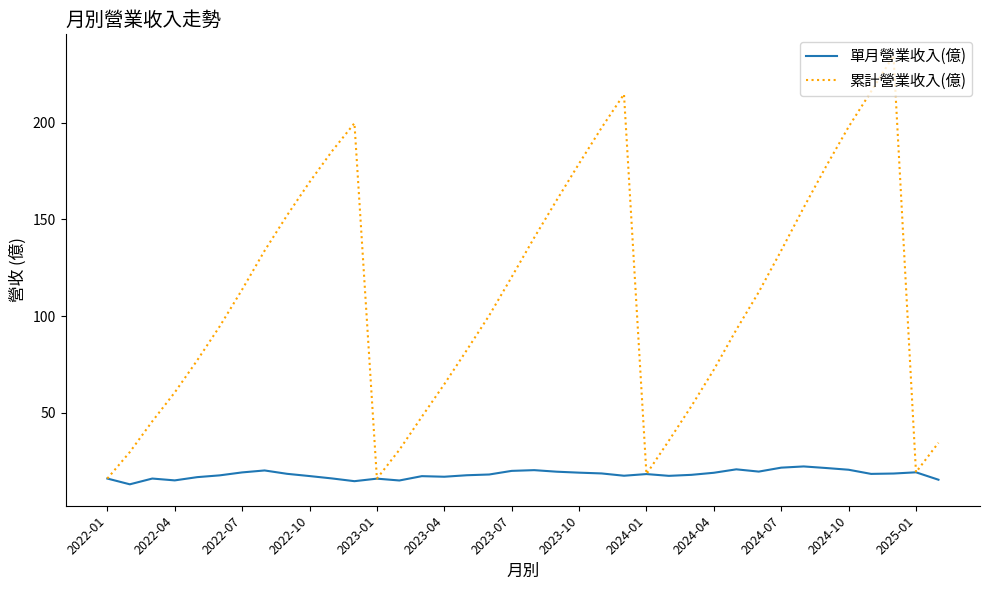

Which series has the largest total across all categories?

累計營業收入(億)